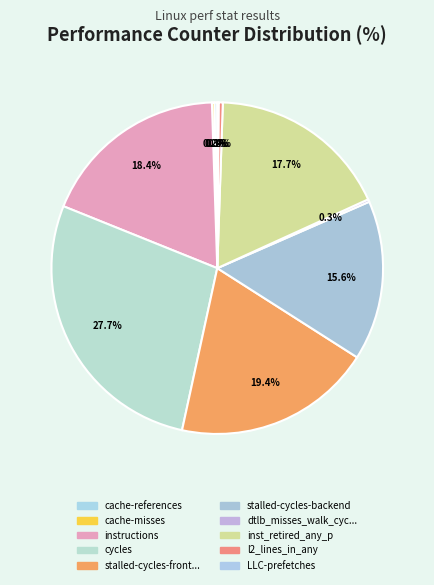

Which category has the biggest portion of the pie?

cycles